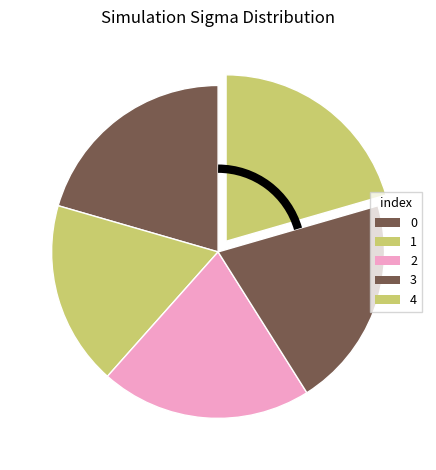

To the nearest percent, what percentage of the pie is 3?

21%